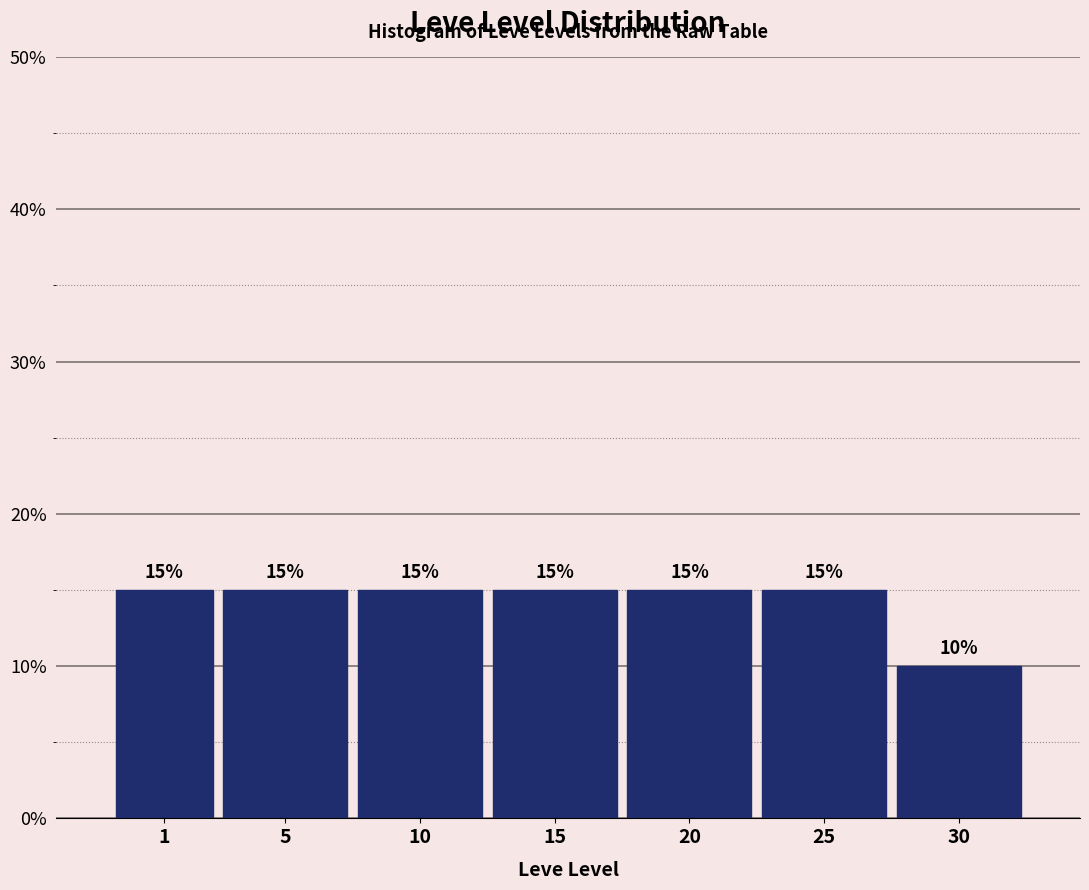

Reading left to right, transcribe all the data shown in this chart.

15	15	15	15	15	15	10